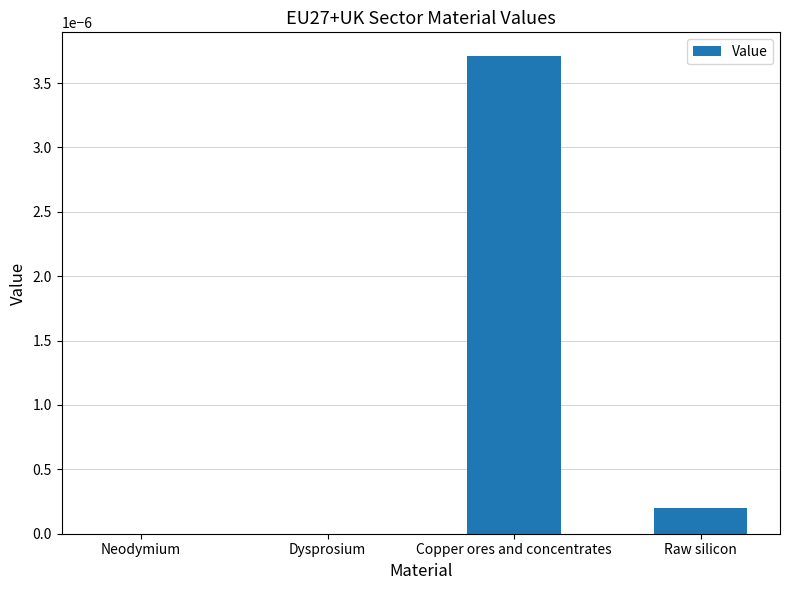

Count the number of categories in the chart.

4